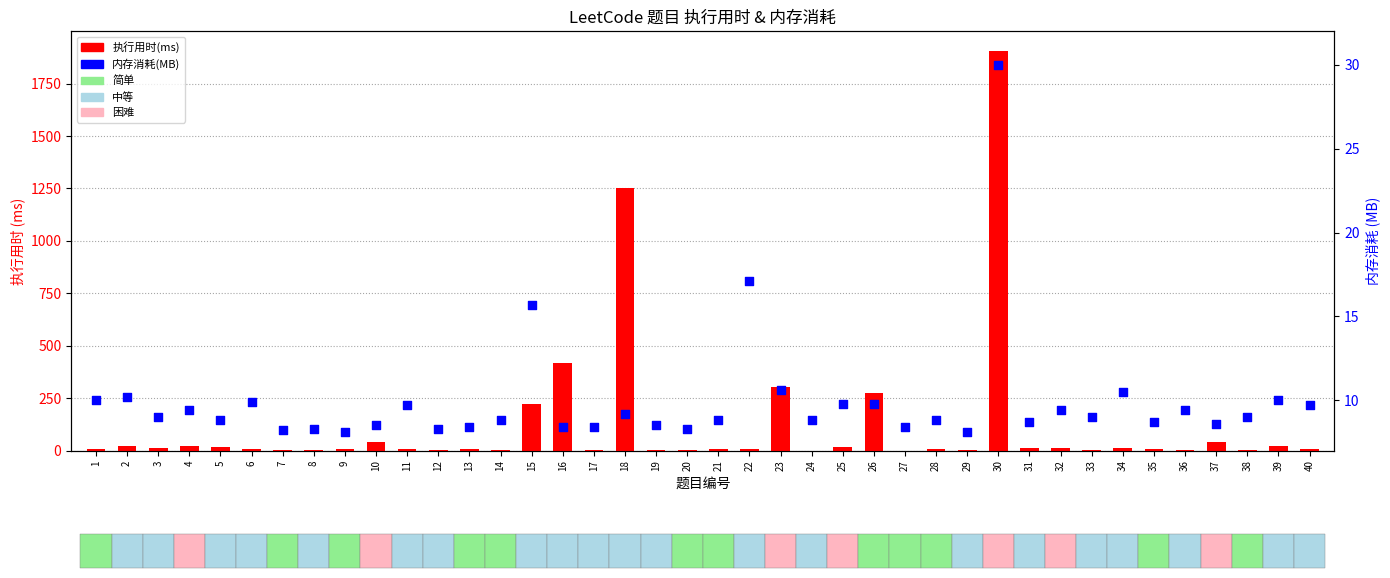

What are all the series names shown in the legend?

执行用时(ms), 内存消耗(MB)